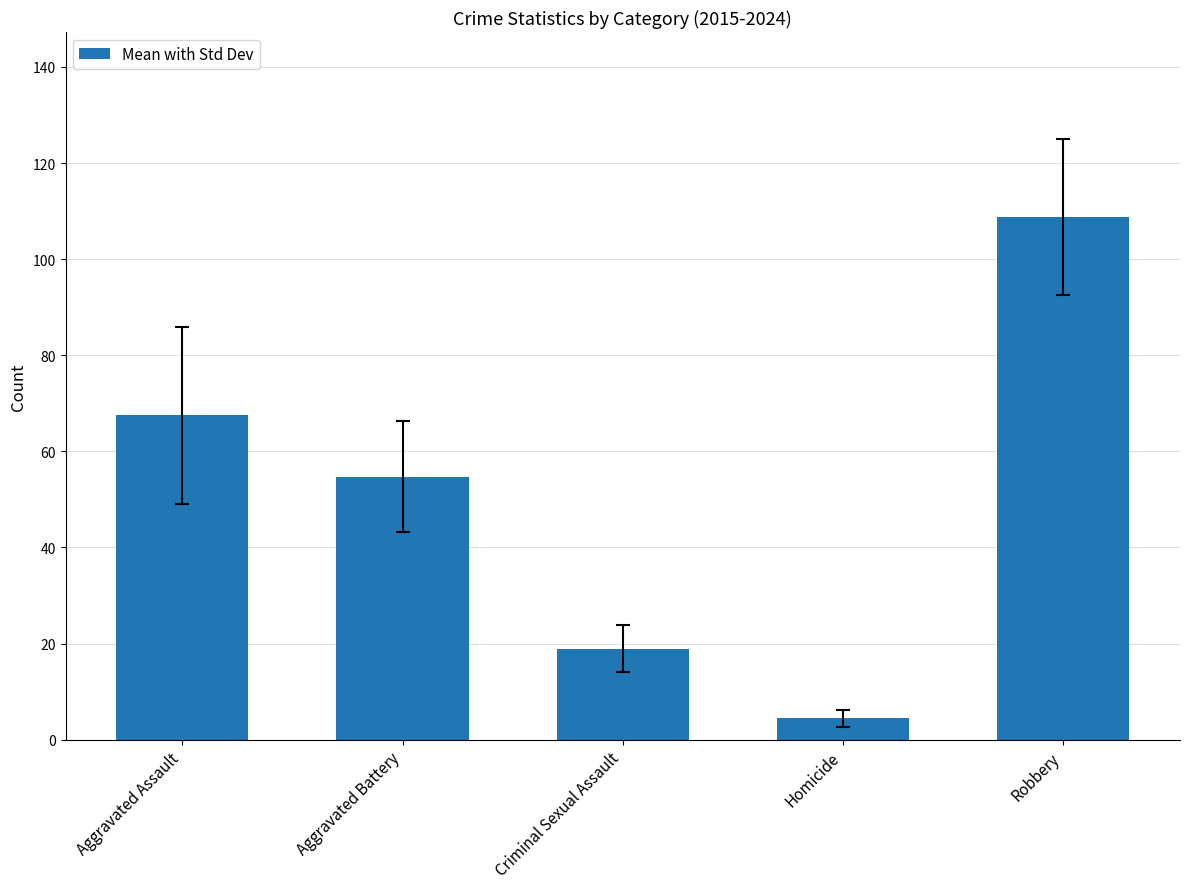

At which category does the chart reach its minimum across all series?

Homicide